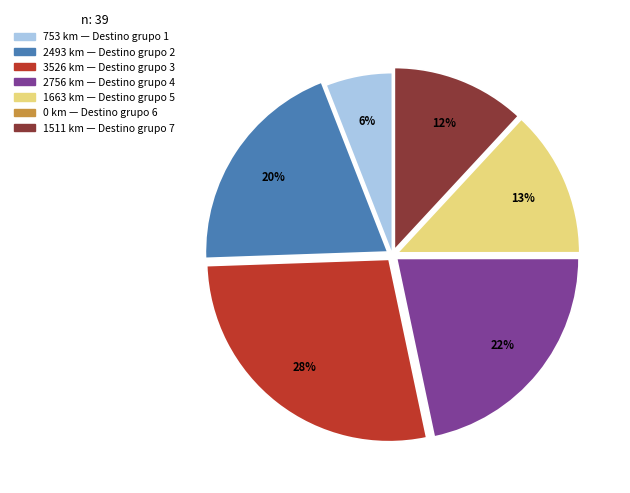

Is there a majority slice in this chart?

No